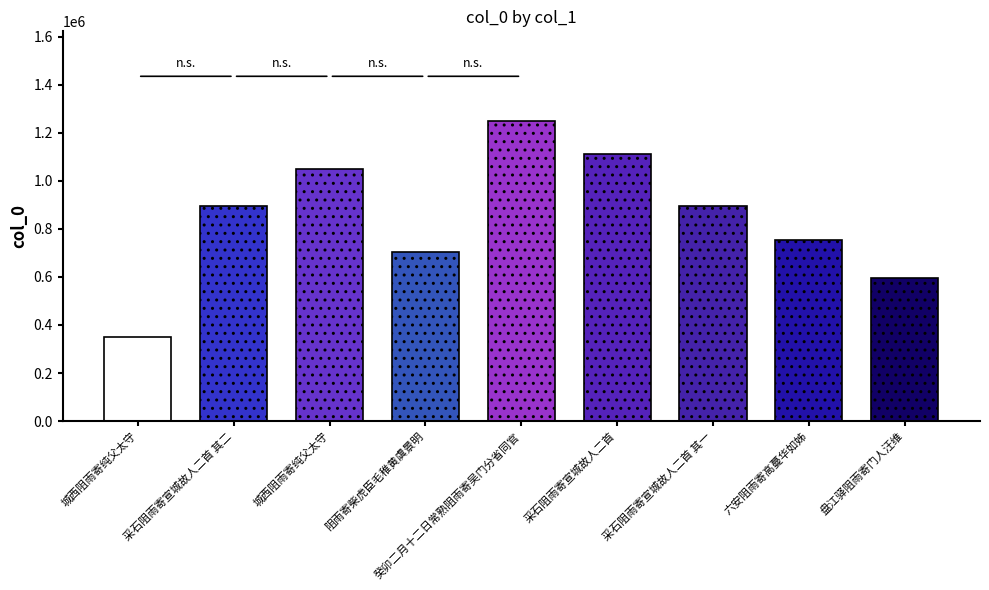

Reading left to right, transcribe all the data shown in this chart.

348226	896426	1050992	705545	1248672	1112709	896427	756011	597592